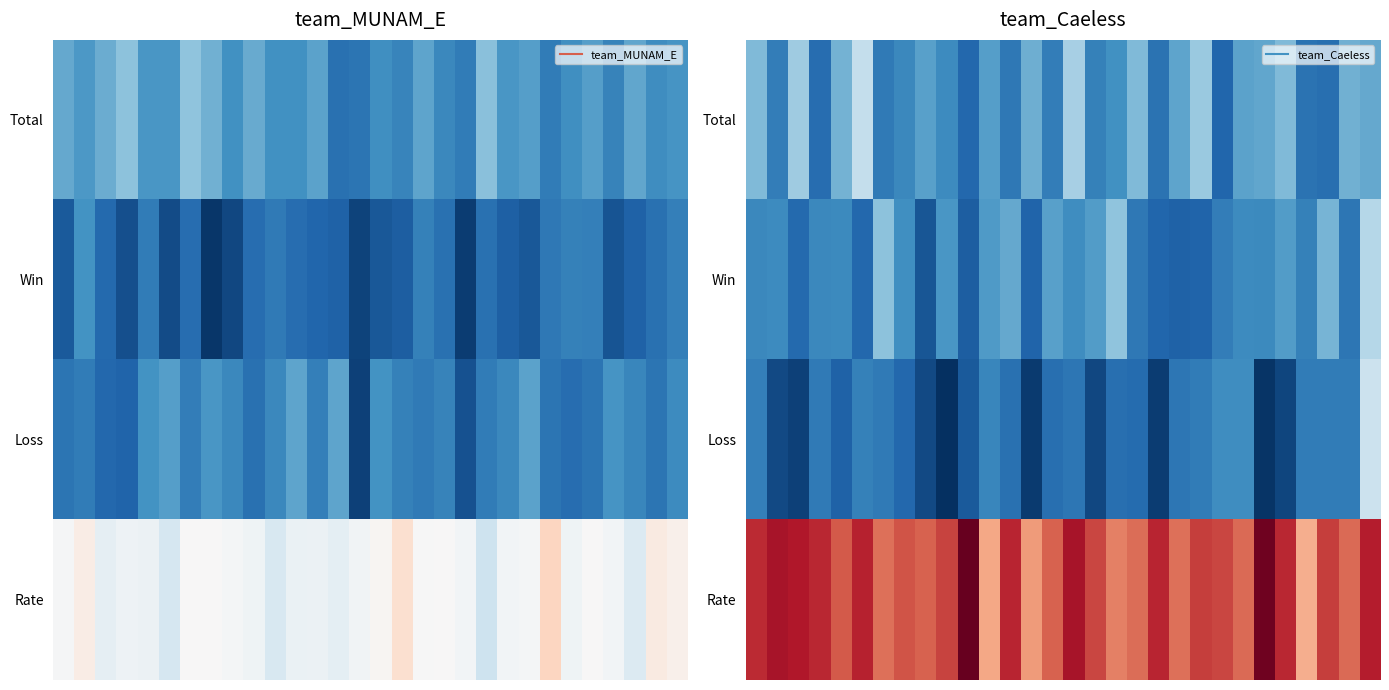

What is the difference between the maximum and minimum values in the Loss series?

32.2